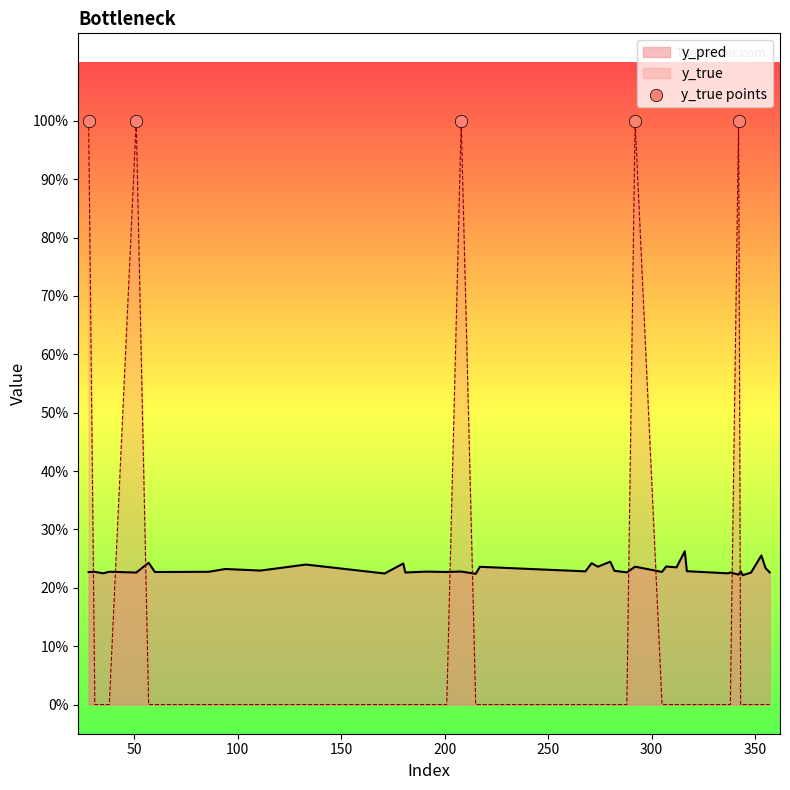

Which series contains the lowest Y value?

y_true